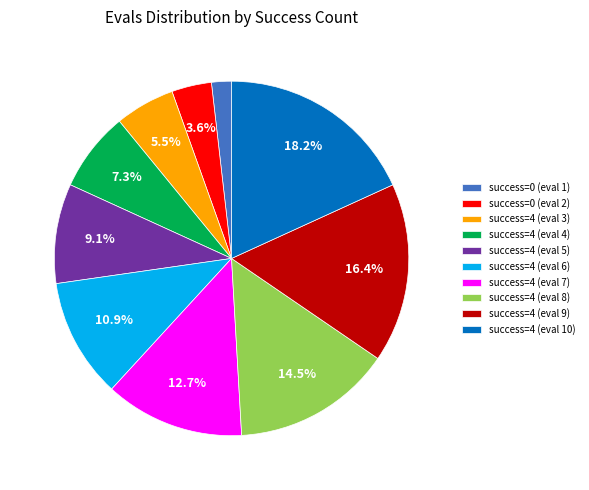

To the nearest percent, what is the average slice percentage?

10%